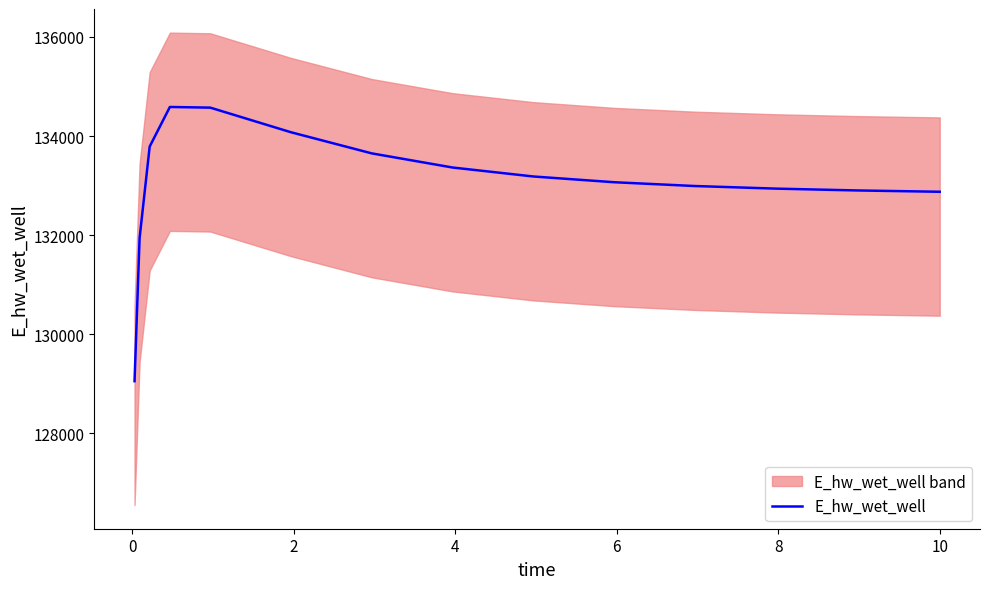

Count the number of categories in the chart.

15